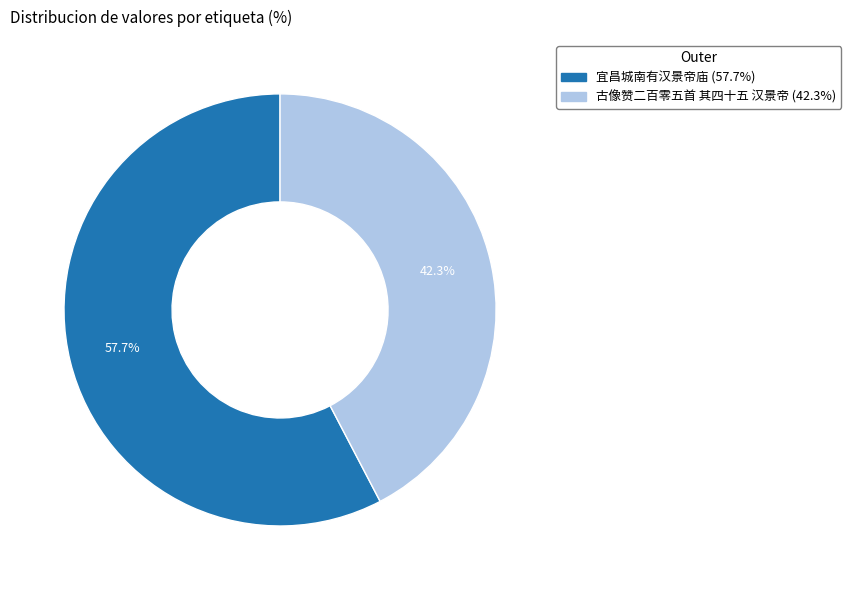

What percentage is NOT represented by 宜昌城南有汉景帝庙?

42.3%